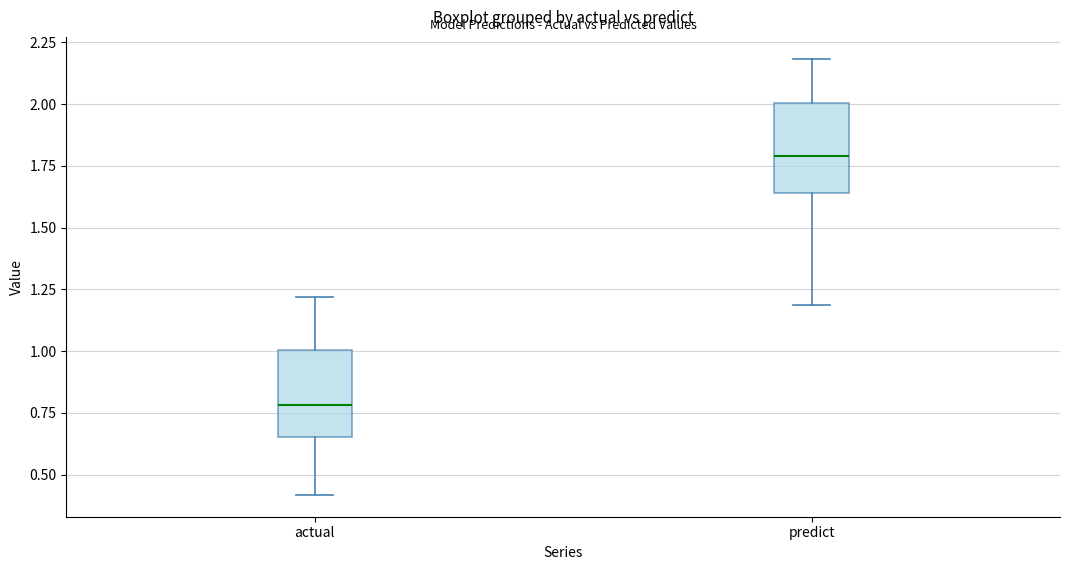

Reading left to right, read every box against the y-axis: the position of its median line, the range the box covers, and the ends of its whiskers. The values are not printed on the chart, so give them approximately, as read against the axis.

actual: median 0.80, box 0.65 to 1.00, whiskers 0.40 to 1.20
predict: median 1.80, box 1.65 to 2.00, whiskers 1.20 to 2.20